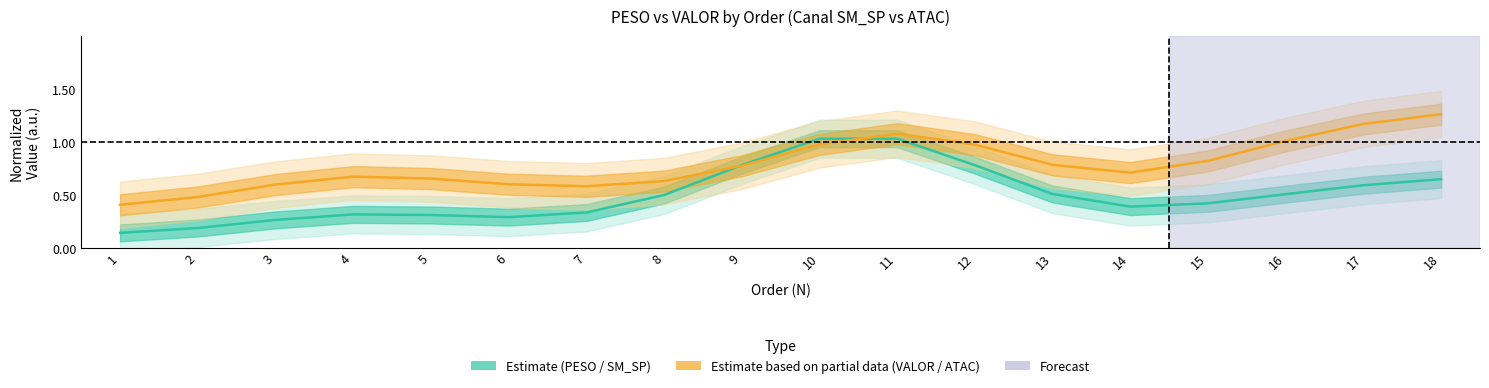

What is the smallest value displayed?

0.1